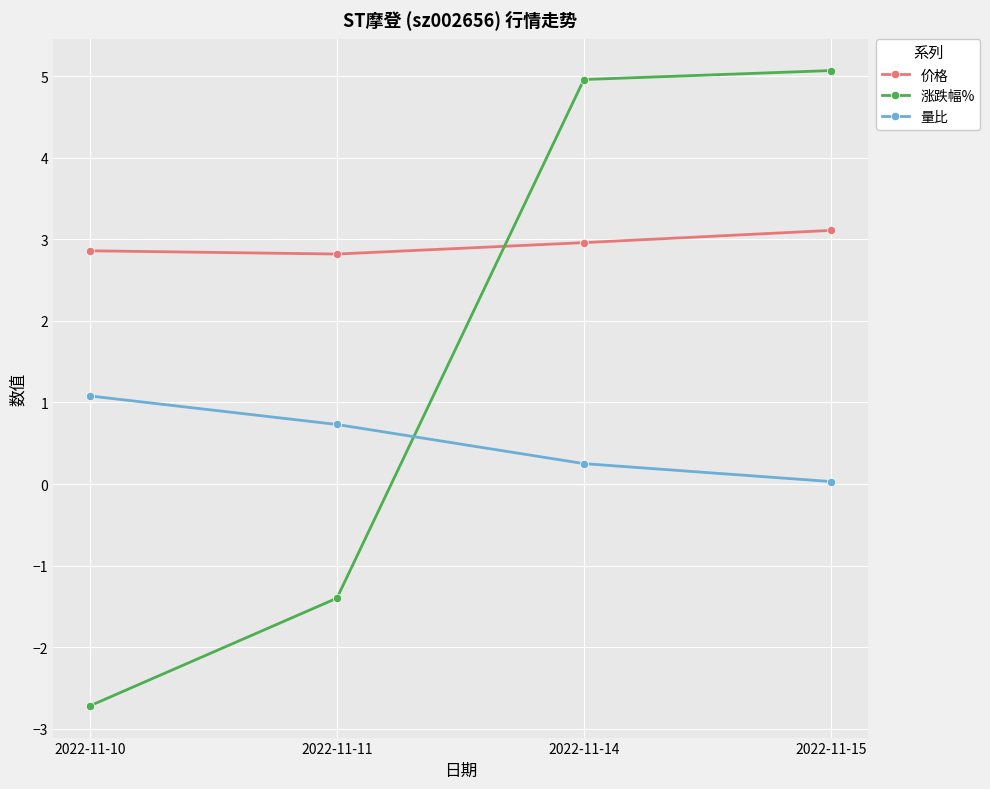

The value of 价格 at 2022-11-15 is 3.1. True or false?

True